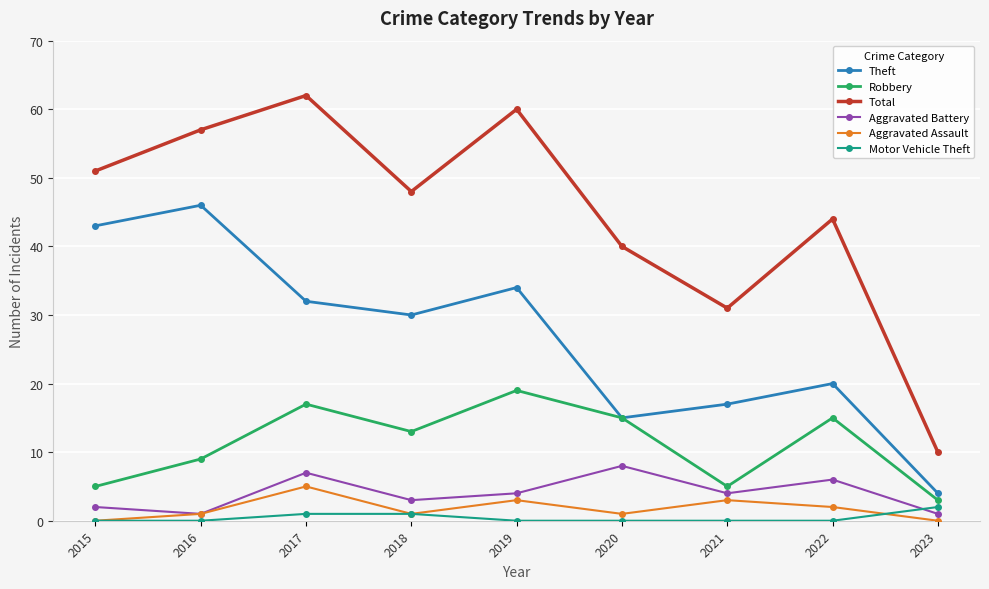

List the series in order of their peak value, highest first.

Total, Theft, Robbery, Aggravated Battery, Aggravated Assault, Motor Vehicle Theft